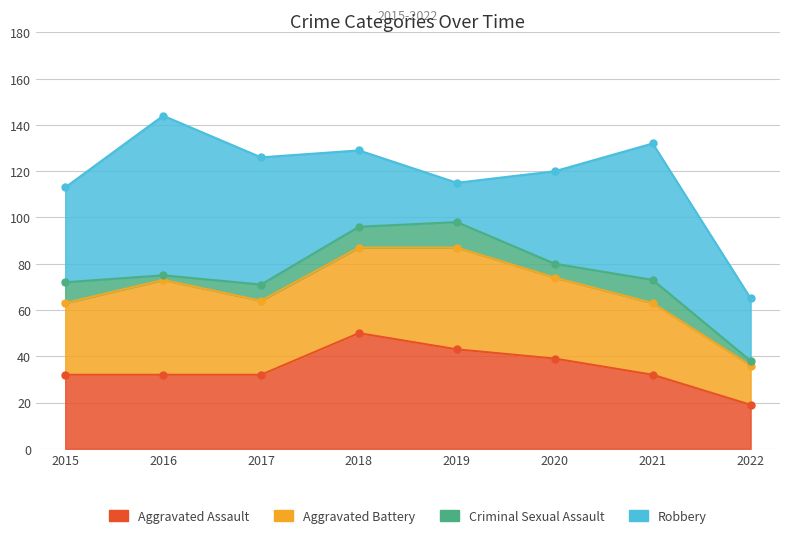

What is the spread (max minus min) of values at 2019?

33